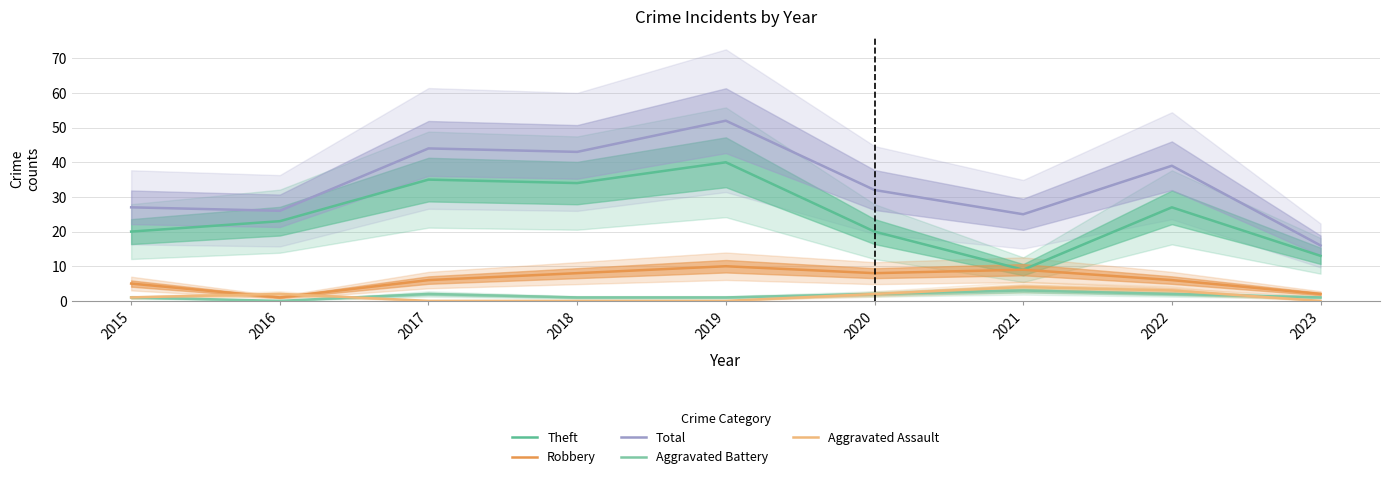

What is the value of the Aggravated Battery point at the 1st from the left?

1